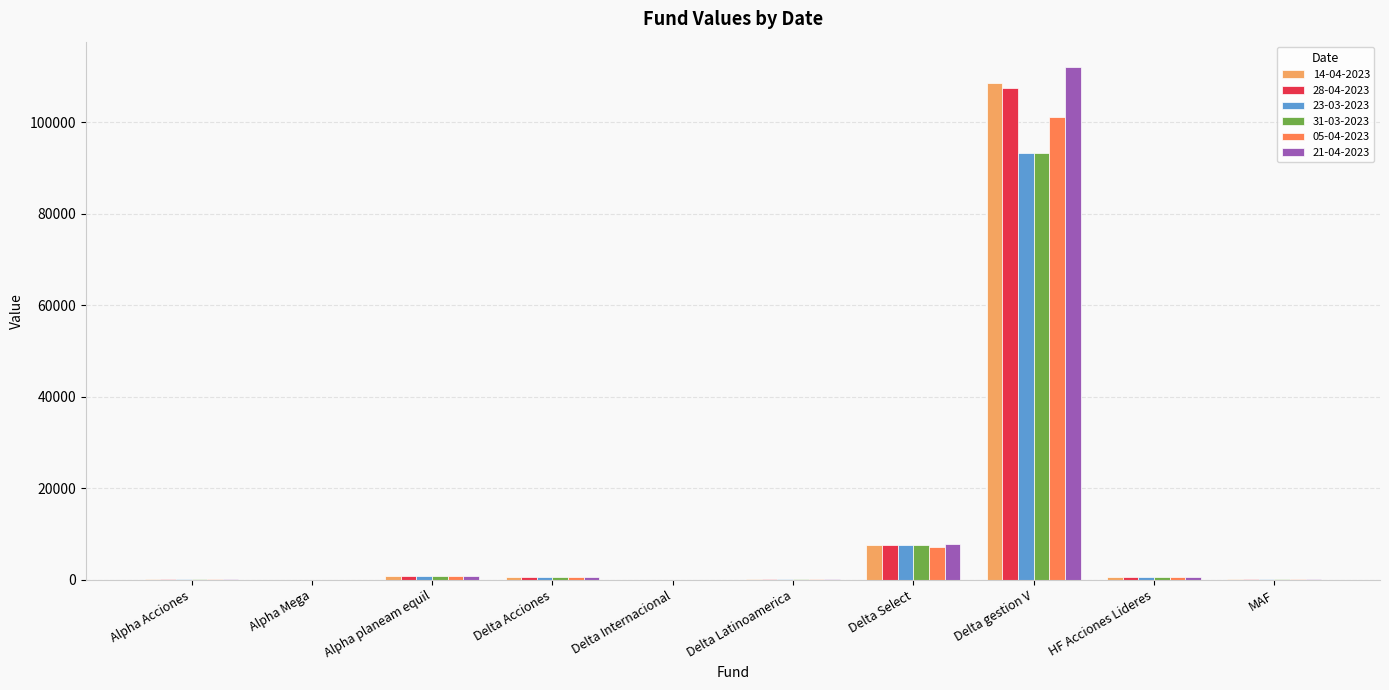

What is the sum of all 23-03-2023 values?

103428.1